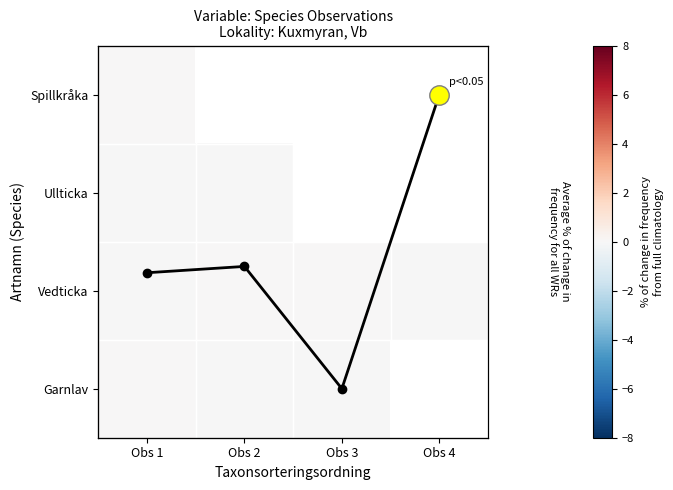

What is the average value of the Mean % change series?

1.4